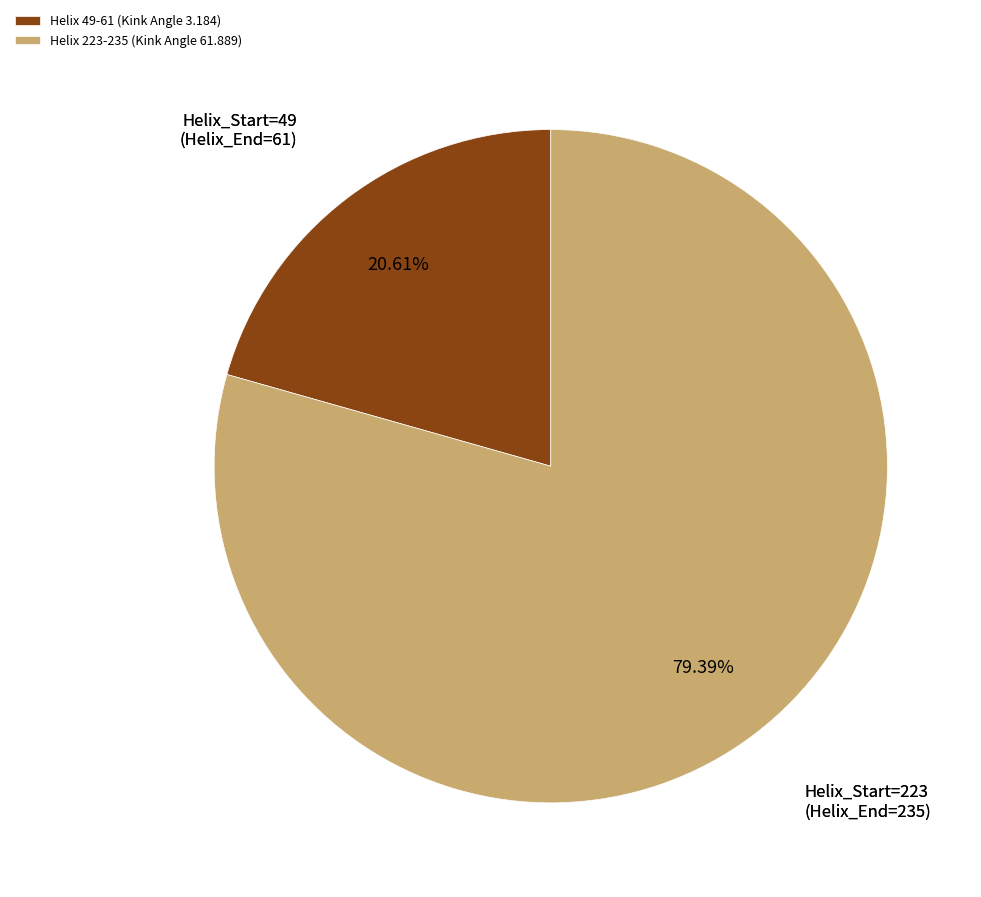

Count the number of slices in the pie.

2